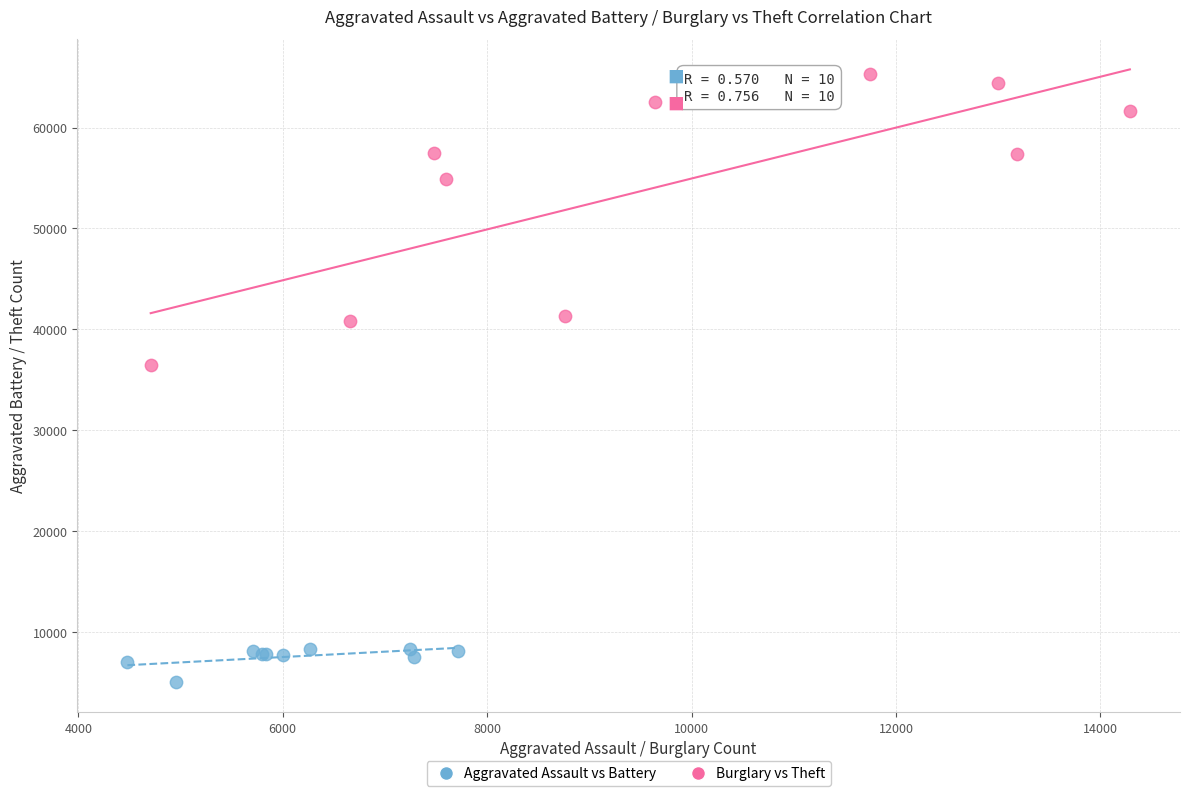

Which series has the widest spread of Y values?

Burglary vs Theft